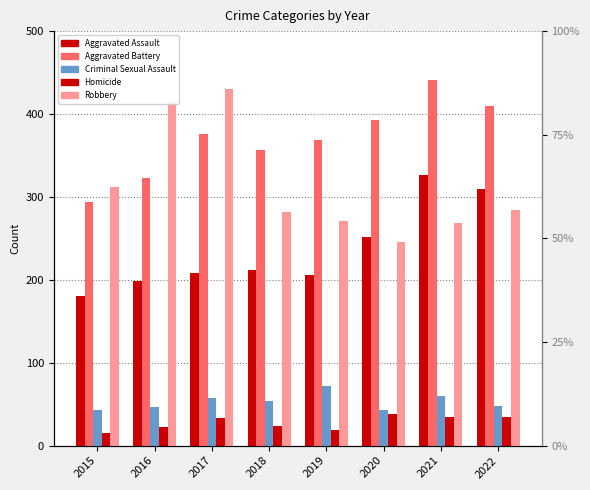

How many values in the Criminal Sexual Assault series exceed 54?

3